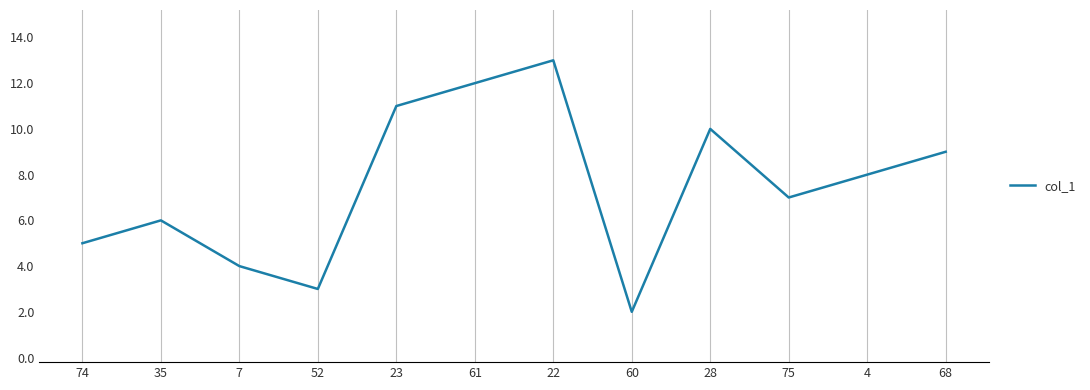

What is the maximum value shown in the chart?

13.0